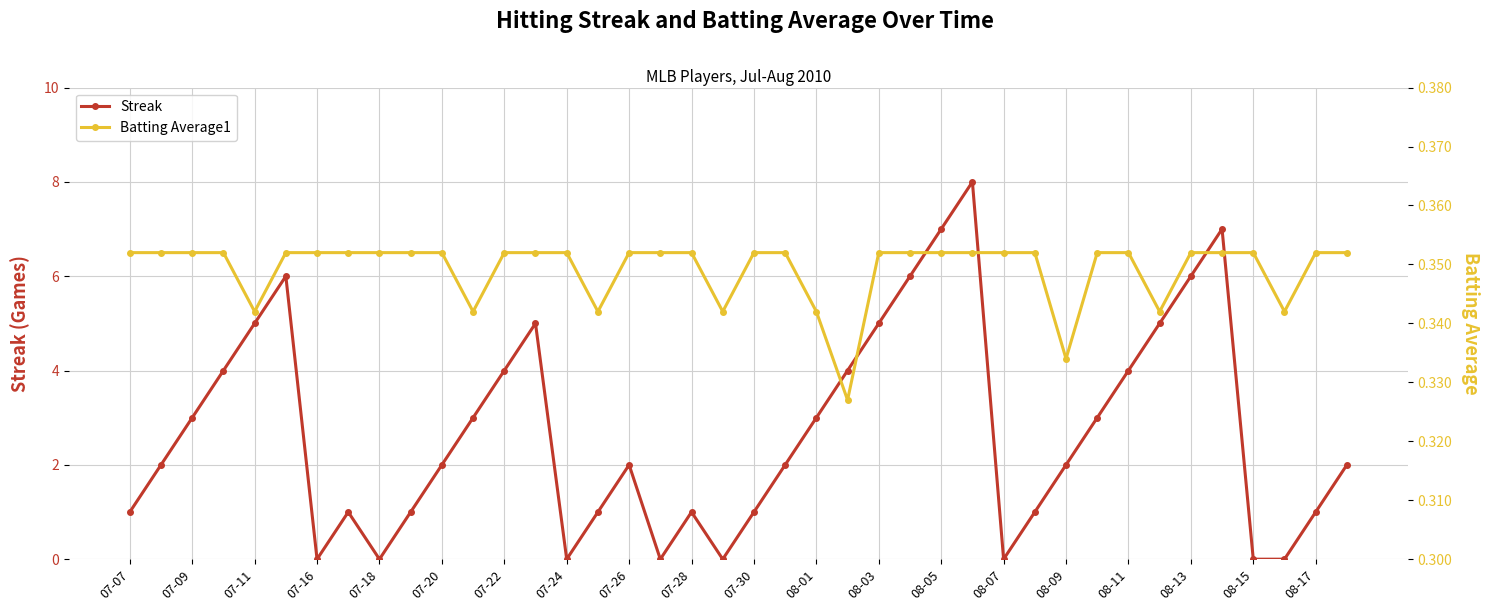

What is the highest value of the Streak series?

8